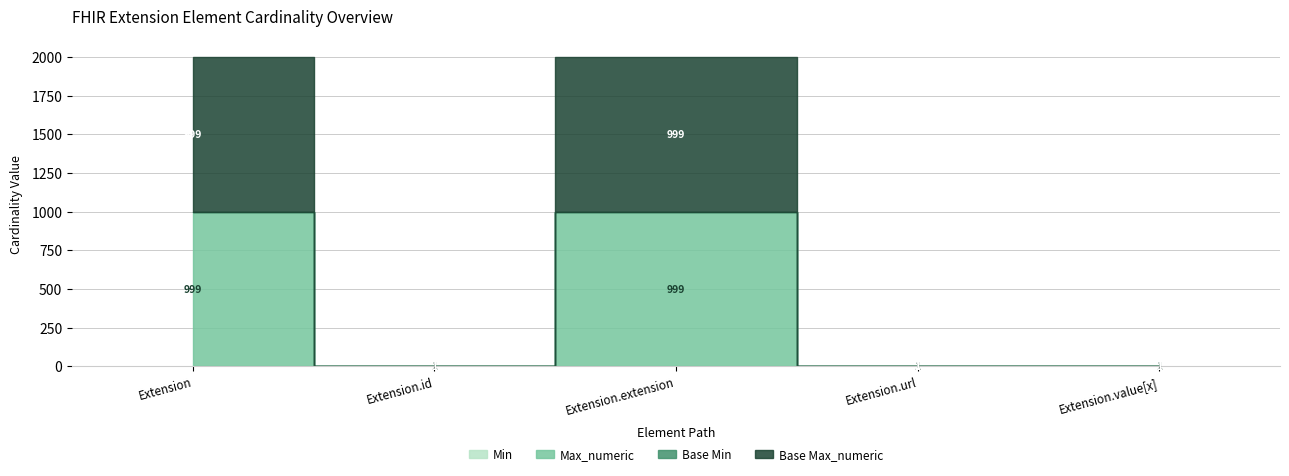

What are all the series names shown in the legend?

Min, Max_numeric, Base Min, Base Max_numeric